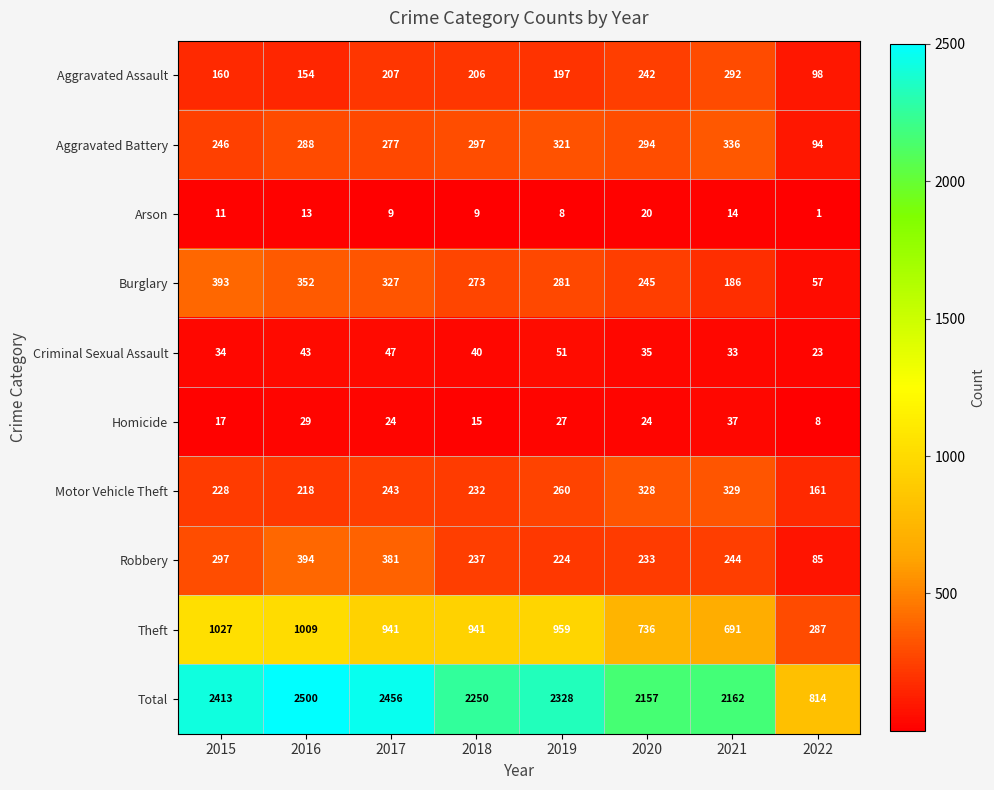

Which series has the largest total across all categories?

Total